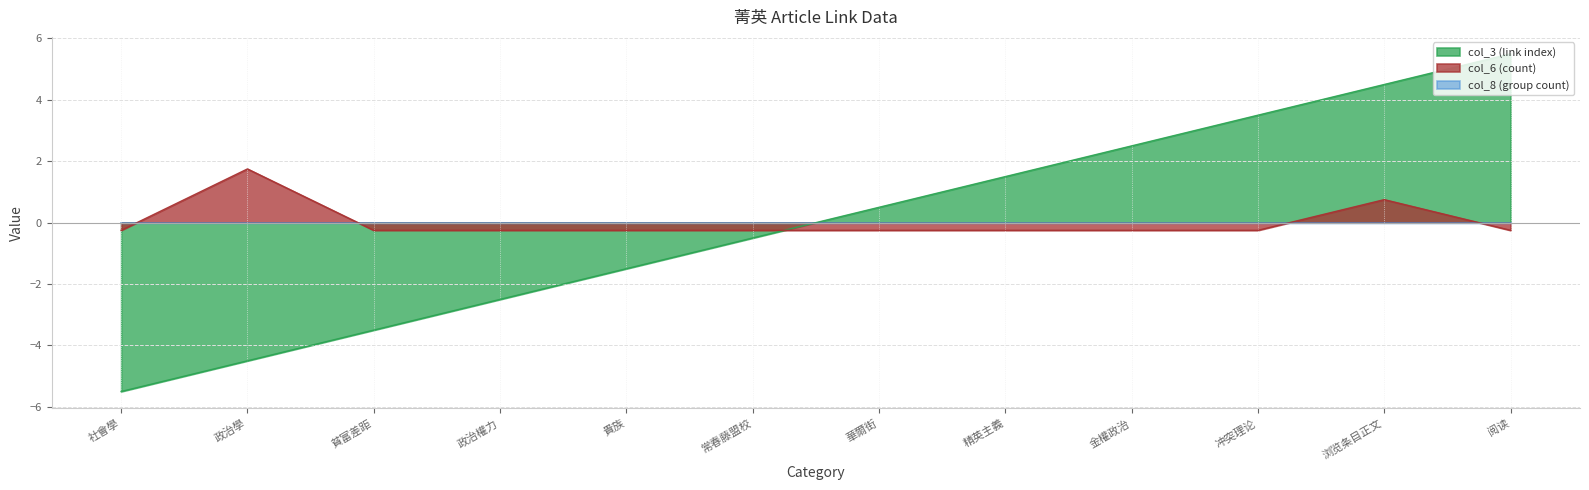

What position from the left is 貴族?

5